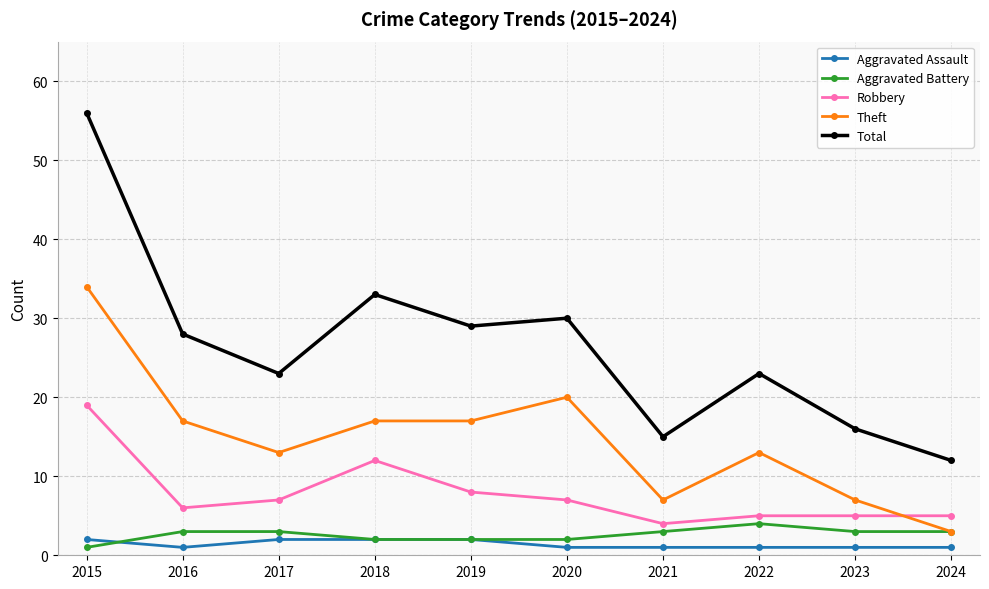

Which series has the largest range (max minus min)?

Total